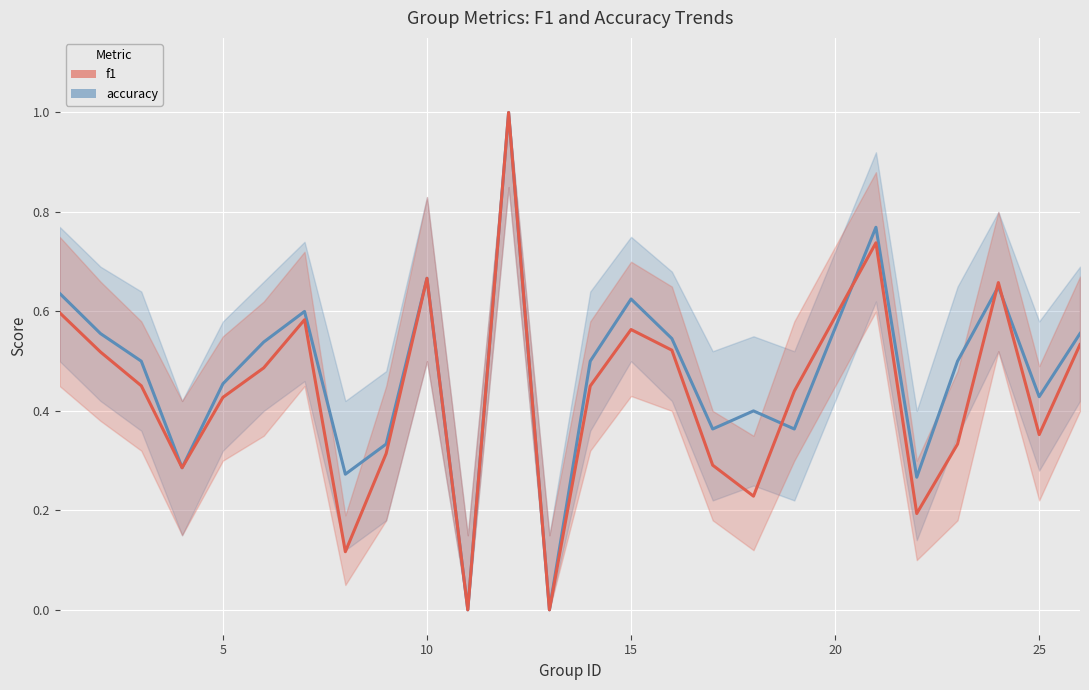

Is this an area chart (filled region under the line)?

No